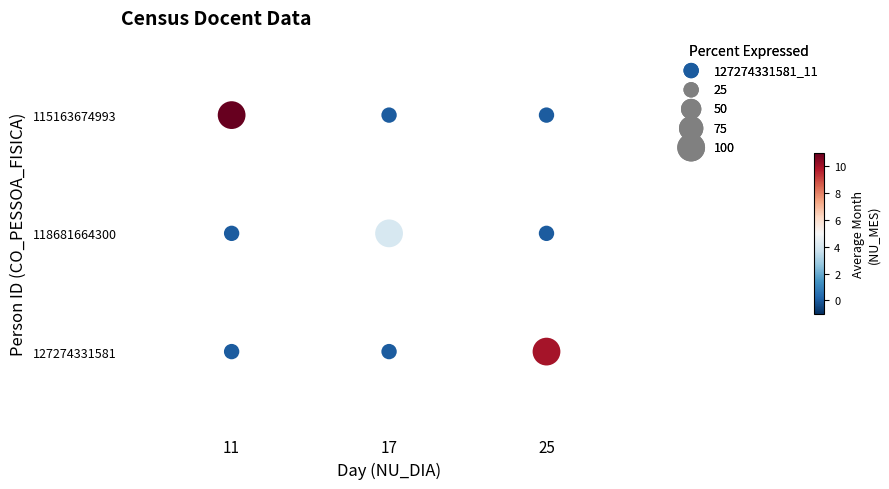

Which series has the largest range (max minus min)?

115163674993